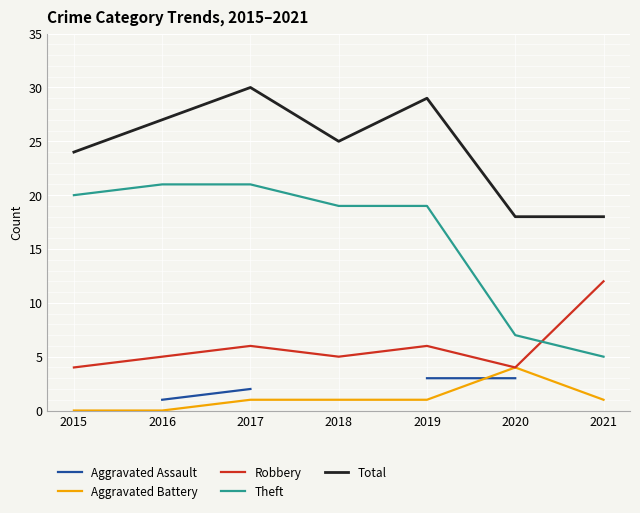

List the labels in order of Theft value, largest first.

2016, 2017, 2015, 2018, 2019, 2020, 2021